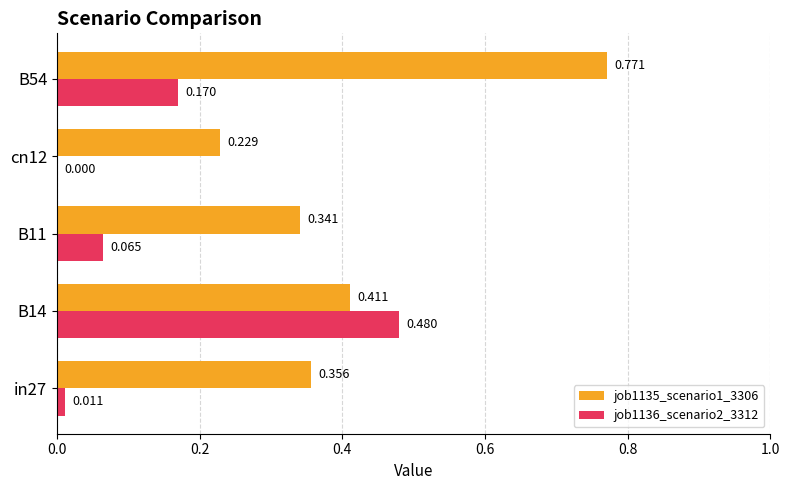

Is the value of job1136_scenario2_3312 at B11 greater than the value of job1135_scenario1_3306 at B14?

No